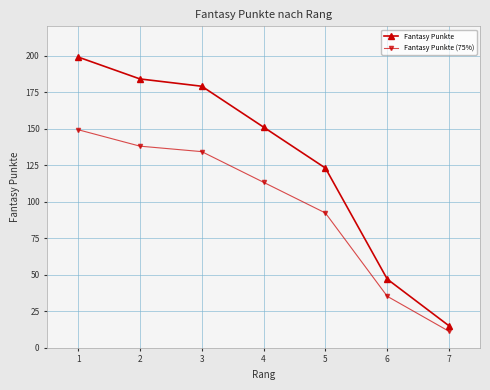

At which label does Fantasy Punkte (75%) first exceed 113?

1